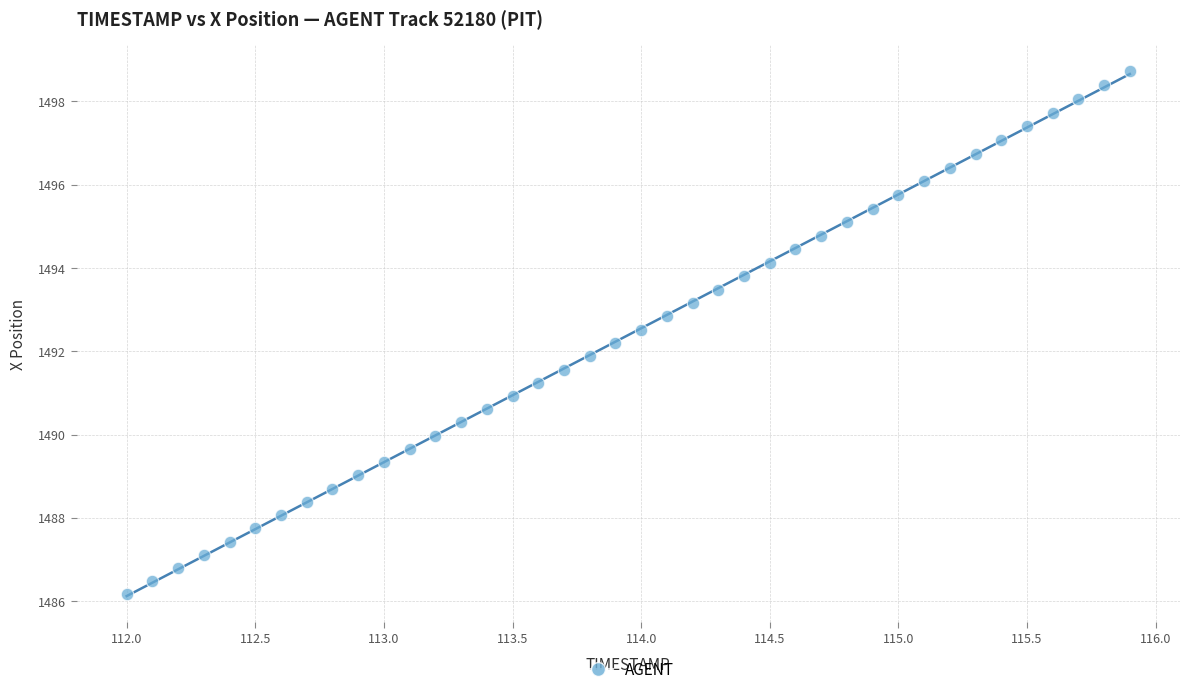

What is the range of X values (max minus min)?

3.9